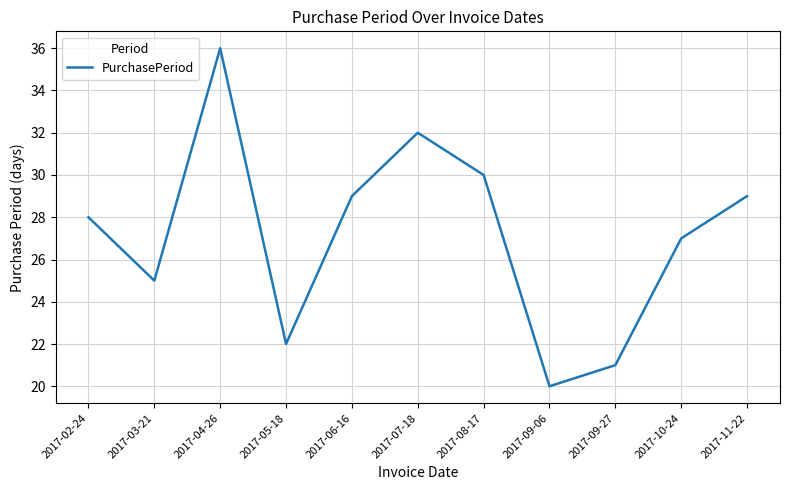

Does the chart have visible grid lines?

Yes